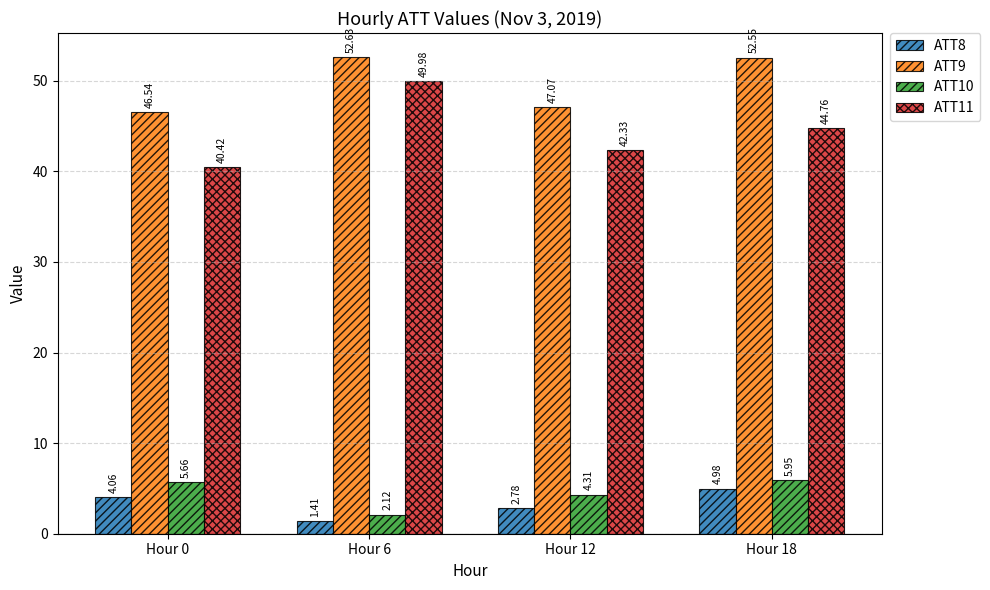

Where is ATT8 nearest to the value 3?

Hour 12